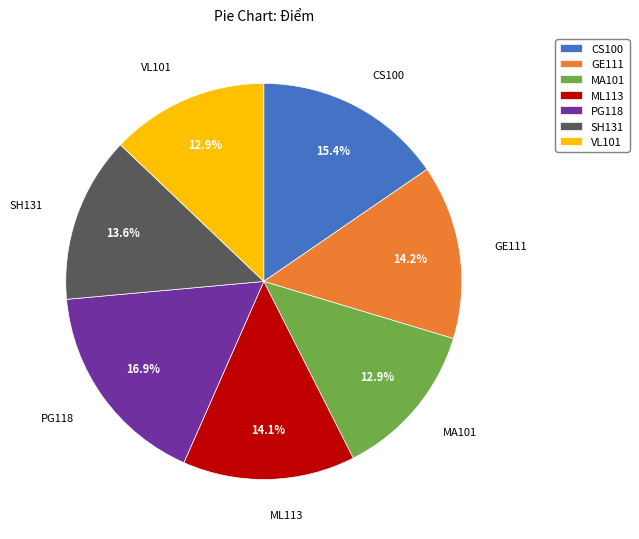

What percentage is NOT represented by SH131?

86.4%